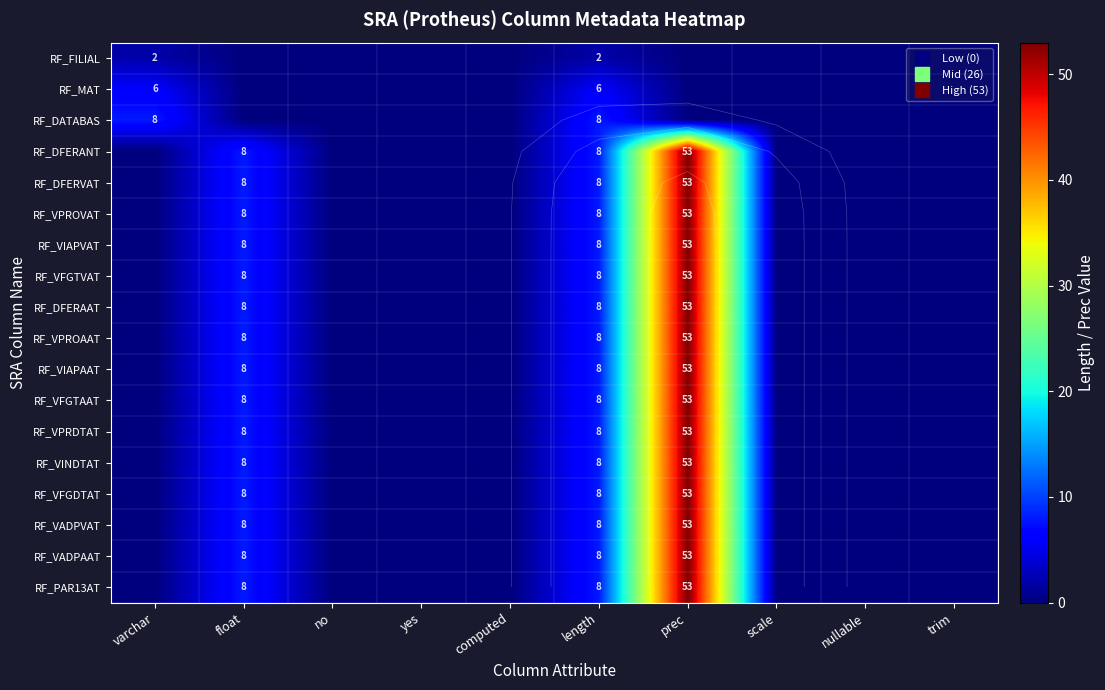

How many values in RF_VPROVAT are above zero?

3